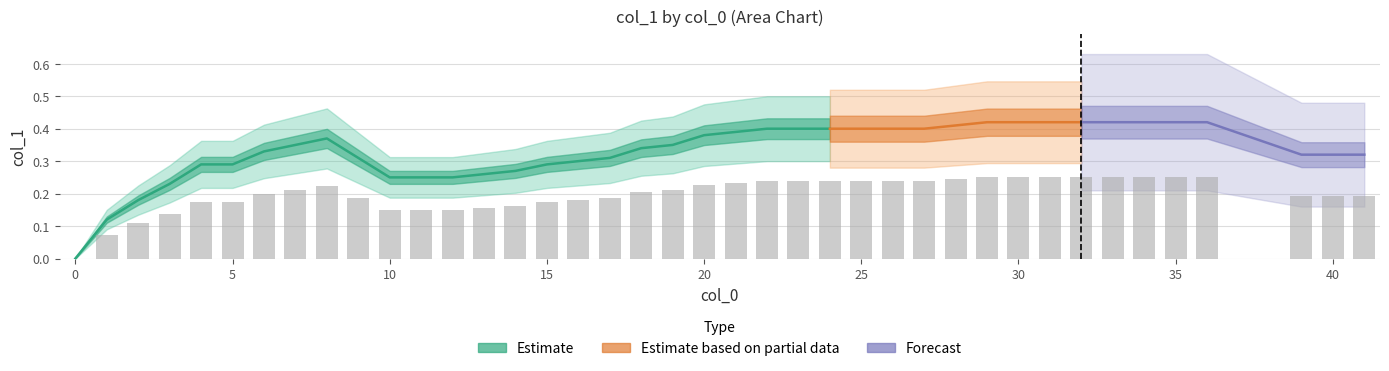

Are the bars grouped side by side (vs. stacked)?

No